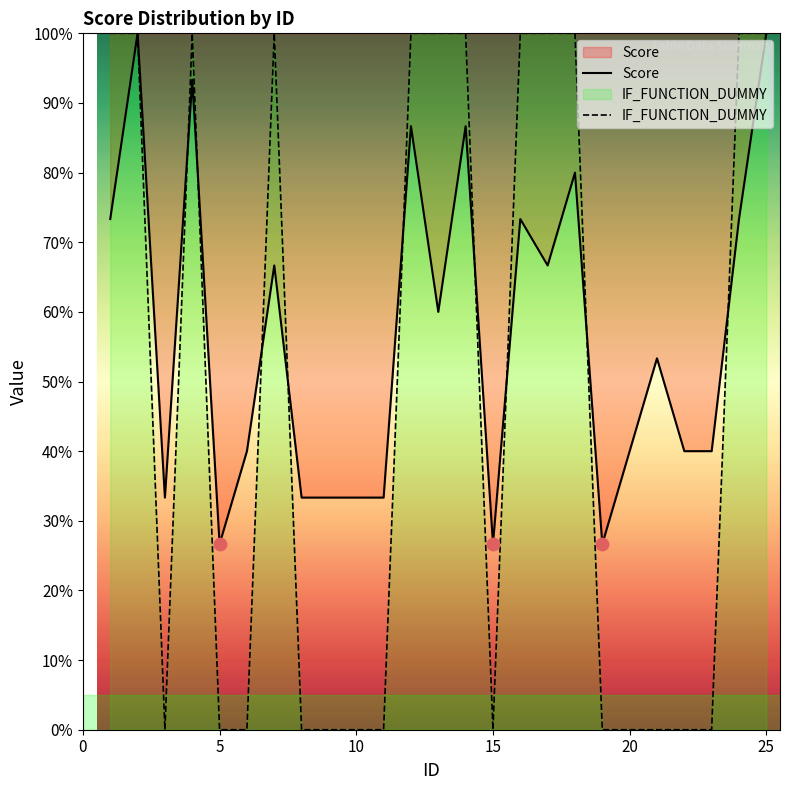

Which series has the widest spread of Y values?

IF_FUNCTION_DUMMY